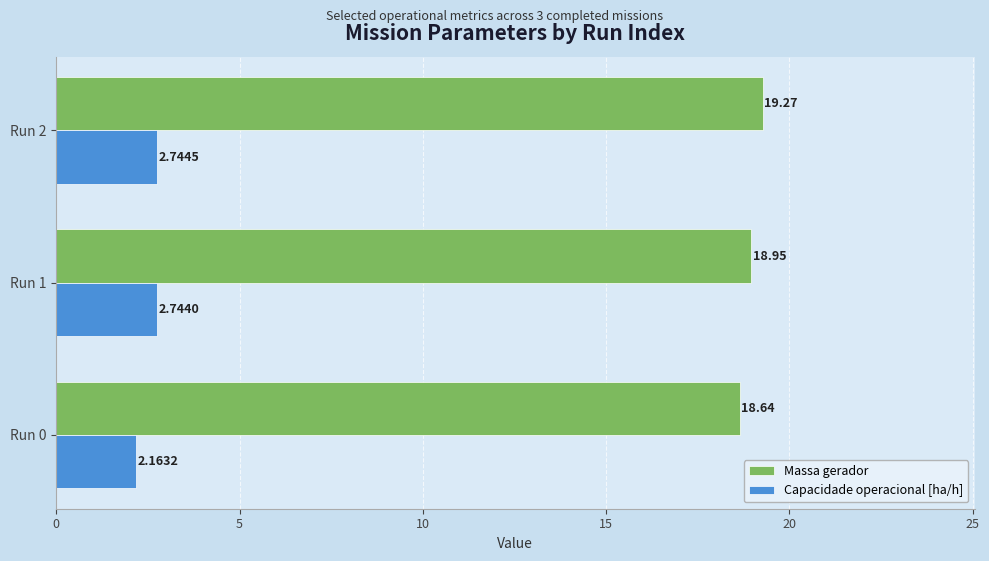

What is the sum of the Massa gerador values at Run 1 and Run 0?

37.6